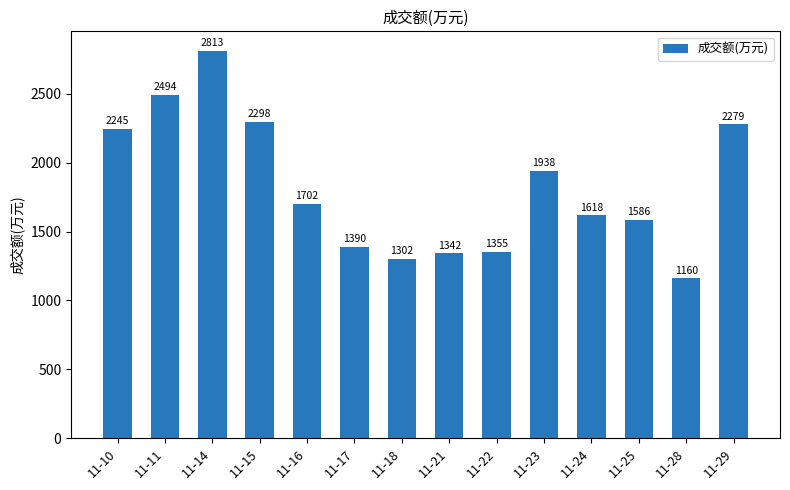

Approximately how many times larger is the value at 11-15 compared to 11-28?

2.0